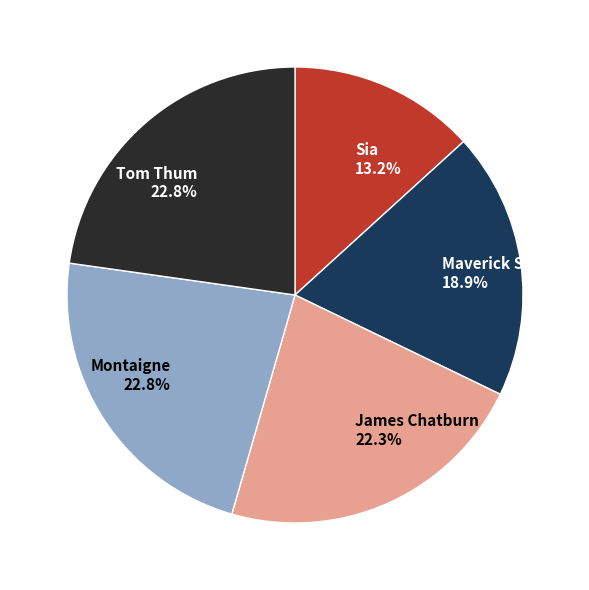

Between Sia 13.2% and Tom Thum 22.8%, which is larger?

Tom Thum 22.8%